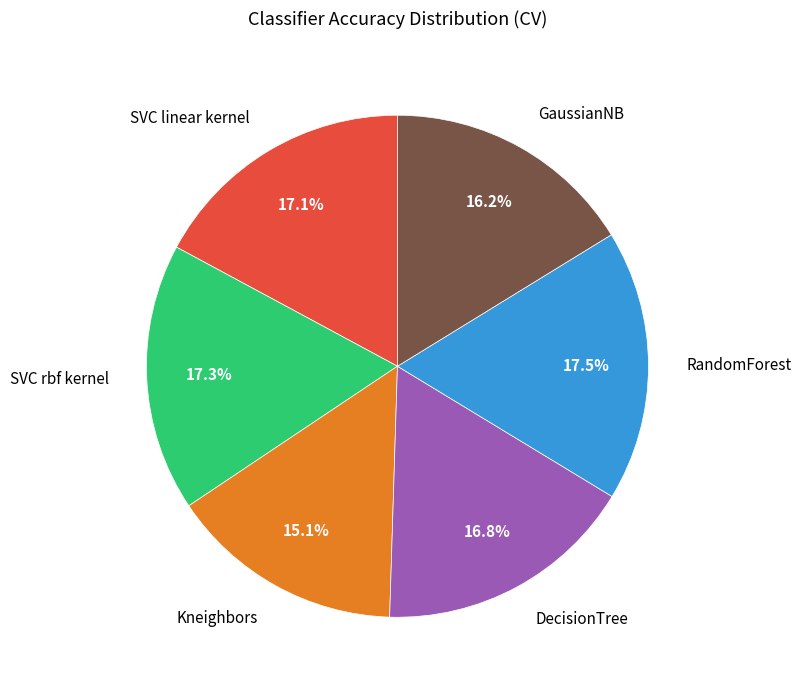

Is there any slice that represents more than half of the pie?

No